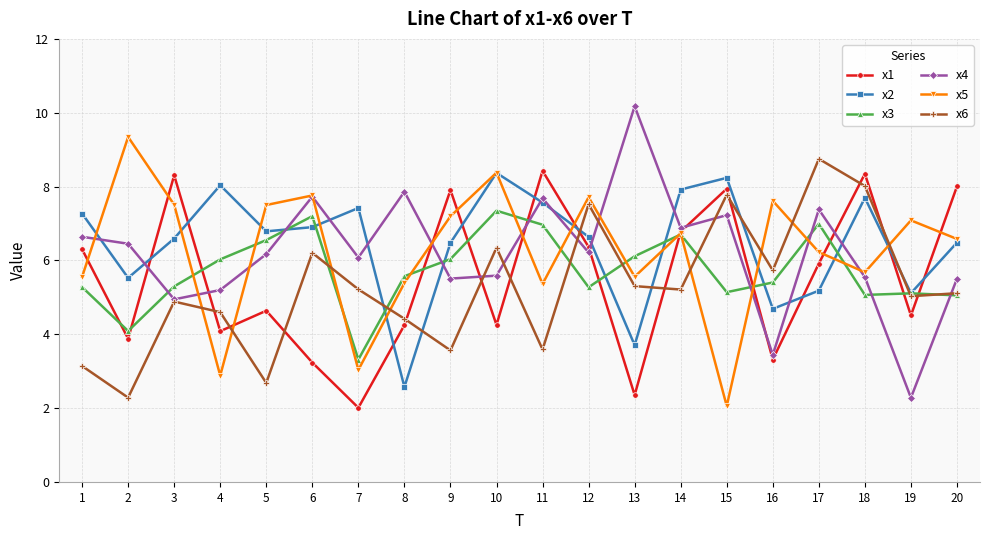

What is the sum of all x5 values?

125.1